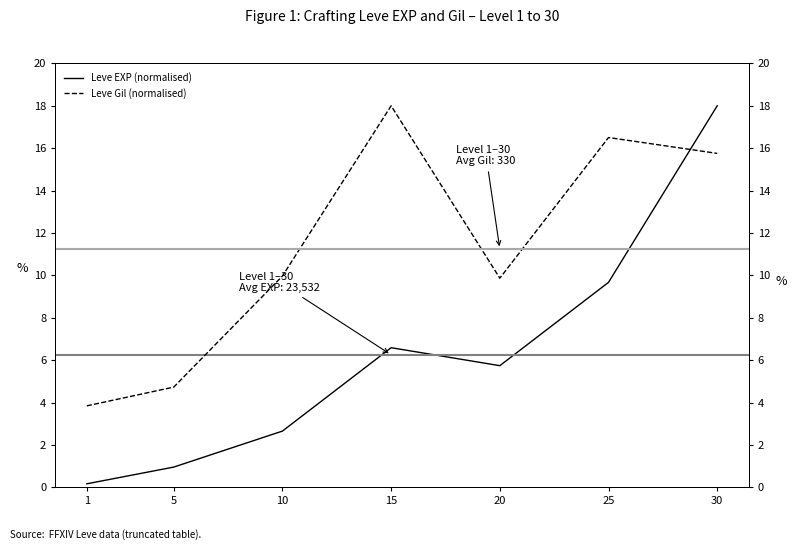

Reading left to right, list all the values displayed in this chart.

Leve EXP (normalised): 1=0.2	5=1.0	10=2.7	15=6.6	20=5.7	25=9.7	30=18.0
Leve Gil (normalised): 1=3.8	5=4.7	10=10.0	15=18.0	20=9.9	25=16.5	30=15.8